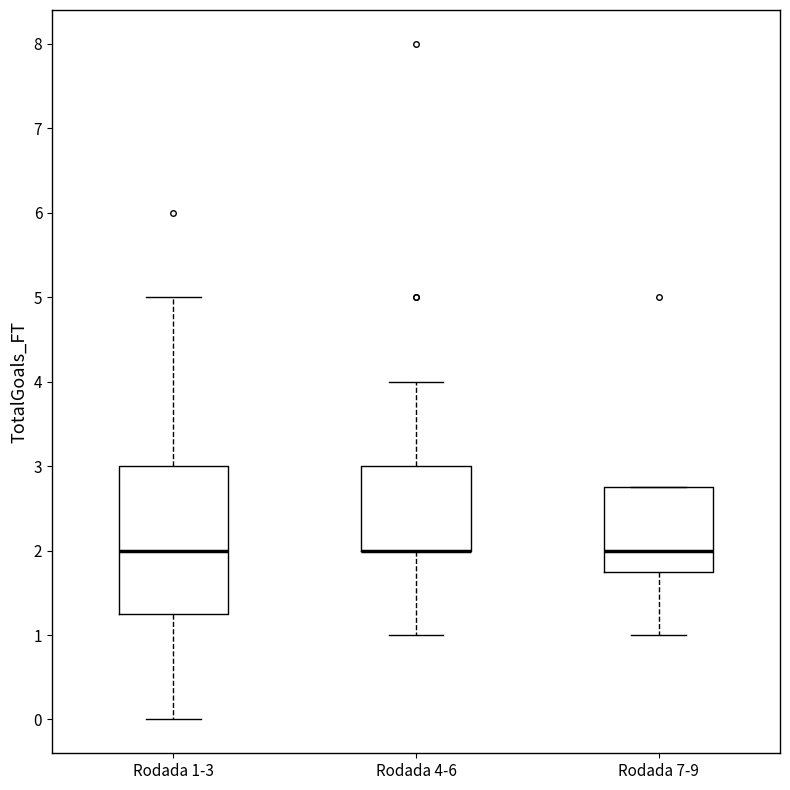

Comparing the boxes themselves (not the whiskers), which one is the tallest?

Rodada 1-3